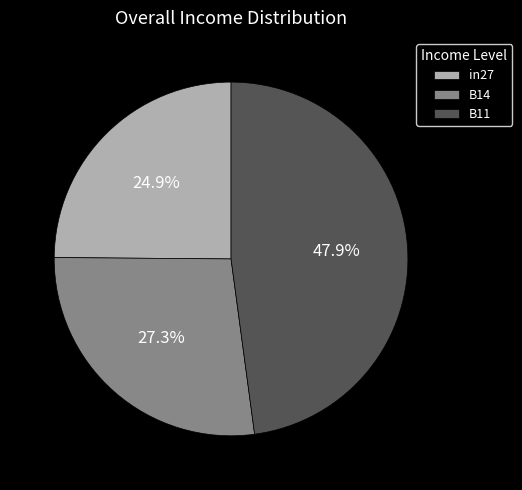

Does in27 account for over 50% of the chart?

No